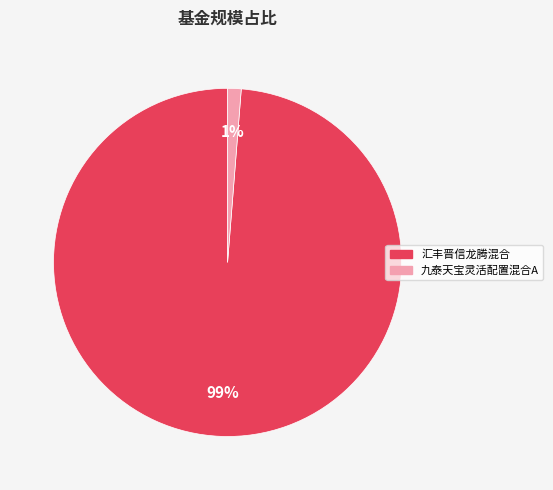

To the nearest percent, what is the average slice percentage?

50%